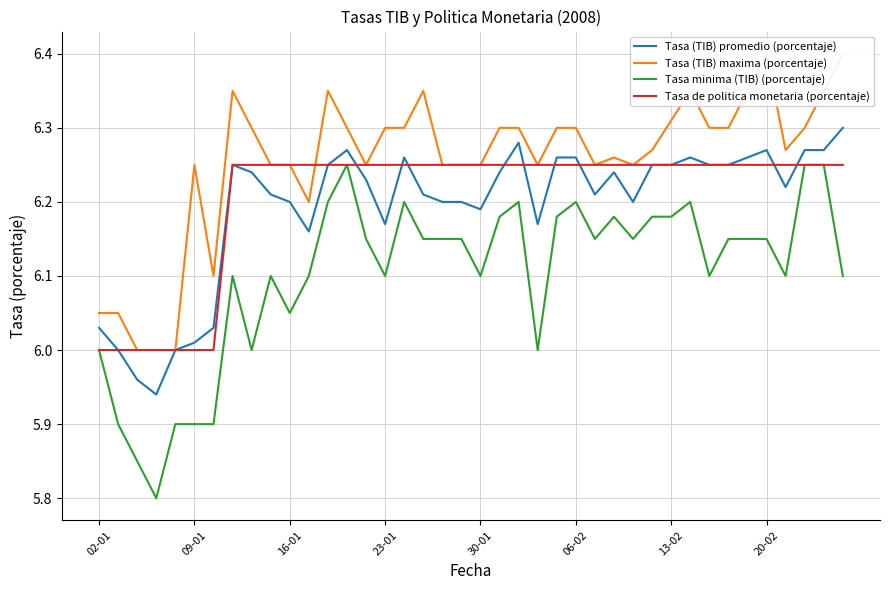

How many data points in Tasa de politica monetaria (porcentaje) are above 6?

33